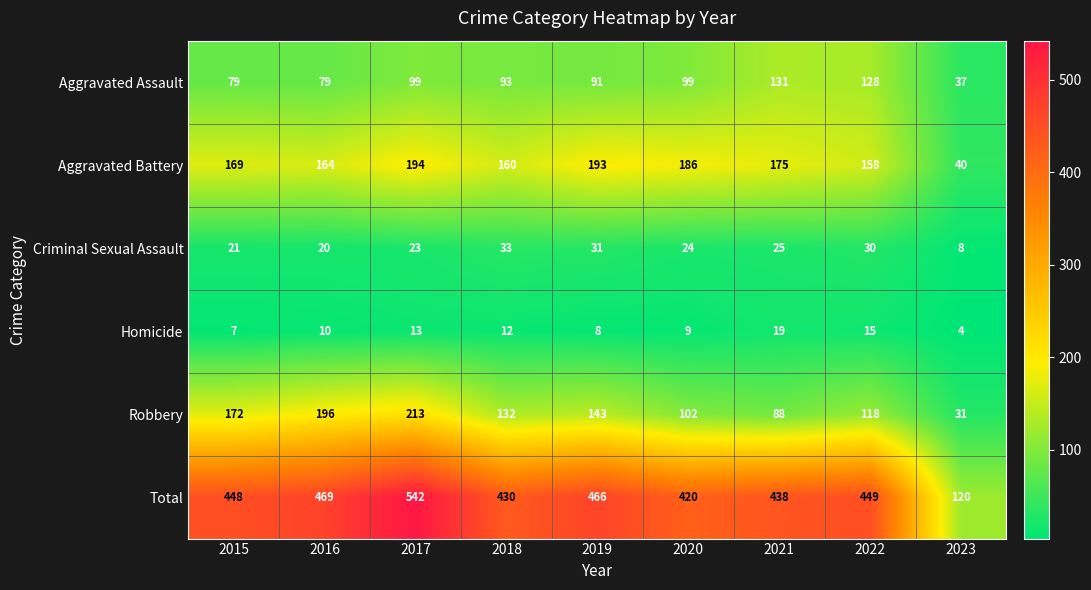

What is the difference between the highest and lowest values at 2023?

116